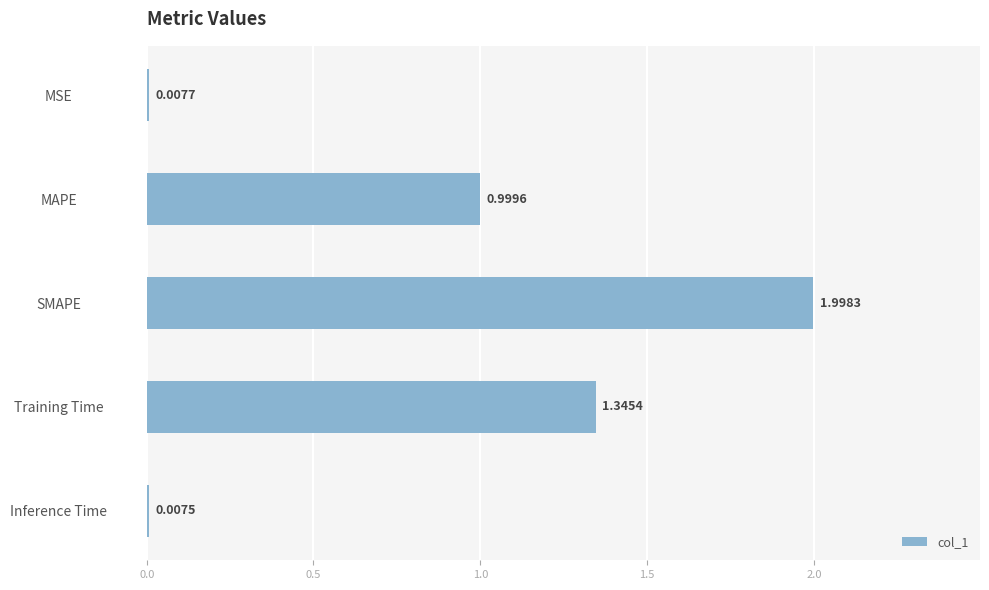

Between MAPE and SMAPE, which is larger?

SMAPE